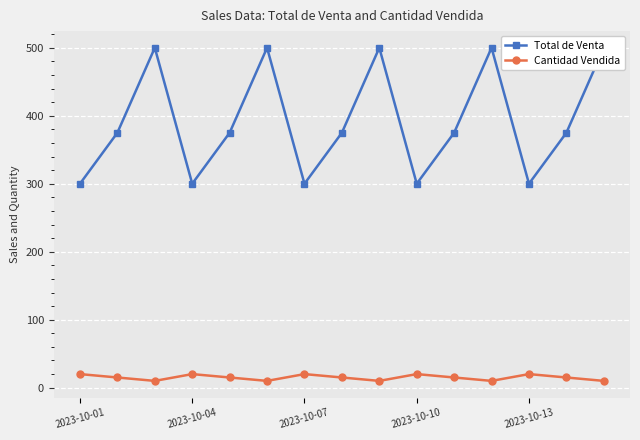

How many values in the Cantidad Vendida series exceed 15?

5